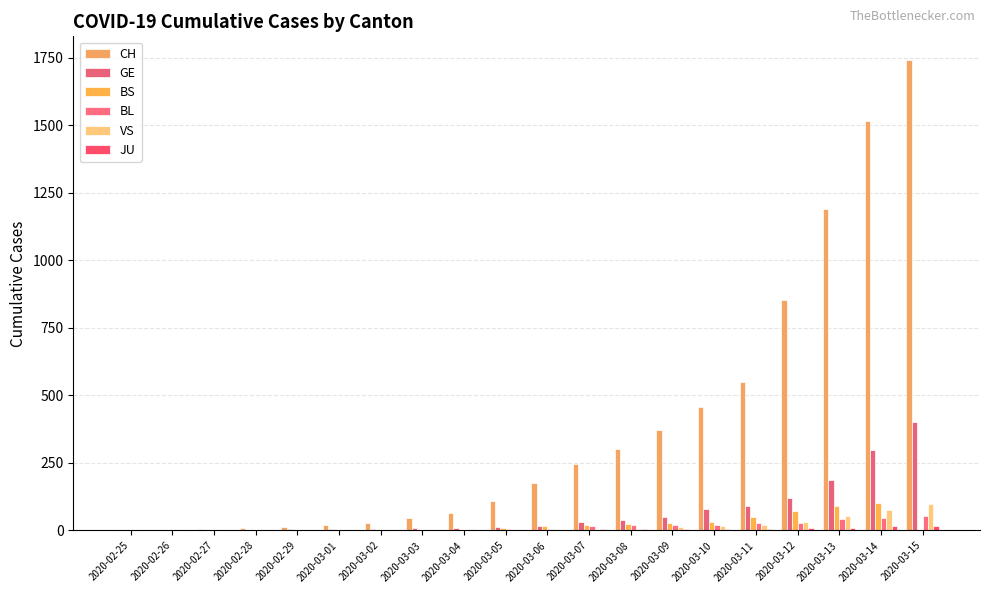

True or false: BS has a value of 0 at 2020-02-29.

False